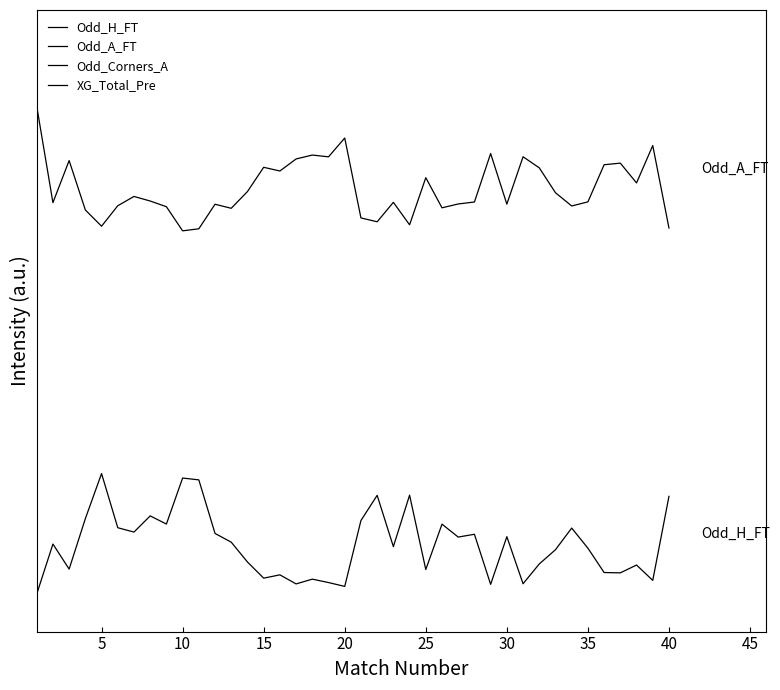

True or false: Odd_H_FT and XG_Total_Pre cross at least once.

False